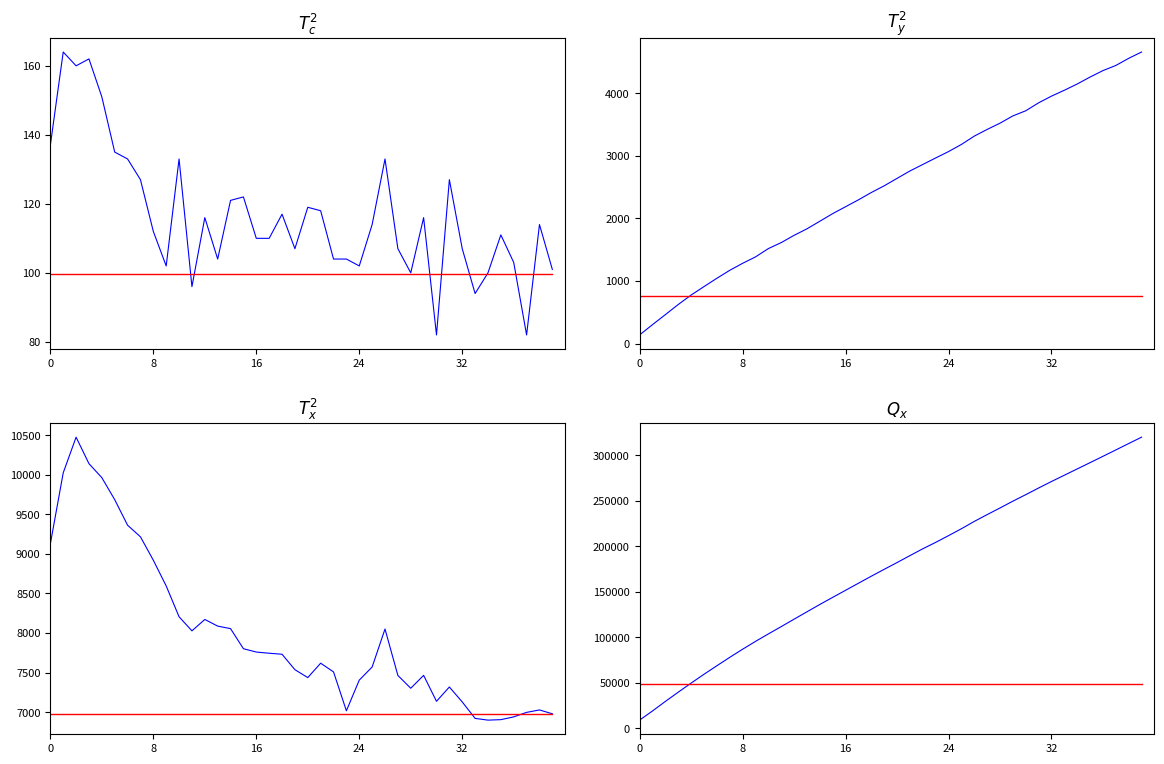

Reading left to right, transcribe all the data shown in this chart.

Dato base Cantabria: 137.0	164.0	160.0	162.0	151.0	135.0	133.0	127.0	112.0	102.0	133.0	96.0	116.0	104.0	121.0	122.0	110.0	110.0	117.0	107.0	119.0	118.0	104.0	104.0	102.0	114.0	133.0	107.0	100.0	116.0	82.0	127.0	107.0	94.0	100.0	111.0	103.0	82.0	114.0	101.0
threshold: 48736.6	48736.6	48736.6	48736.6	48736.6	48736.6	48736.6	48736.6	48736.6	48736.6	48736.6	48736.6	48736.6	48736.6	48736.6	48736.6	48736.6	48736.6	48736.6	48736.6	48736.6	48736.6	48736.6	48736.6	48736.6	48736.6	48736.6	48736.6	48736.6	48736.6	48736.6	48736.6	48736.6	48736.6	48736.6	48736.6	48736.6	48736.6	48736.6	48736.6
Acumulado Cantabria: 137.0	301.0	461.0	623.0	774.0	909.0	1042.0	1169.0	1281.0	1383.0	1516.0	1612.0	1728.0	1832.0	1953.0	2075.0	2185.0	2295.0	2412.0	2519.0	2638.0	2756.0	2860.0	2964.0	3066.0	3180.0	3313.0	3420.0	3520.0	3636.0	3718.0	3845.0	3952.0	4046.0	4146.0	4257.0	4360.0	4442.0	4556.0	4657.0
Dato base Espana: 9127.0	10025.0	10476.0	10141.0	9964.0	9686.0	9363.0	9216.0	8920.0	8595.0	8205.0	8027.0	8171.0	8087.0	8055.0	7801.0	7759.0	7744.0	7731.0	7536.0	7436.0	7618.0	7508.0	7016.0	7404.0	7570.0	8050.0	7463.0	7301.0	7464.0	7136.0	7317.0	7128.0	6920.0	6898.0	6904.0	6939.0	6996.0	7027.0	6978.0
Acumulado Espana: 9127.0	19152.0	29628.0	39769.0	49733.0	59419.0	68782.0	77998.0	86918.0	95513.0	103718.0	111745.0	119916.0	128003.0	136058.0	143859.0	151618.0	159362.0	167093.0	174629.0	182065.0	189683.0	197191.0	204207.0	211611.0	219181.0	227231.0	234694.0	241995.0	249459.0	256595.0	263912.0	271040.0	277960.0	284858.0	291762.0	298701.0	305697.0	312724.0	319702.0